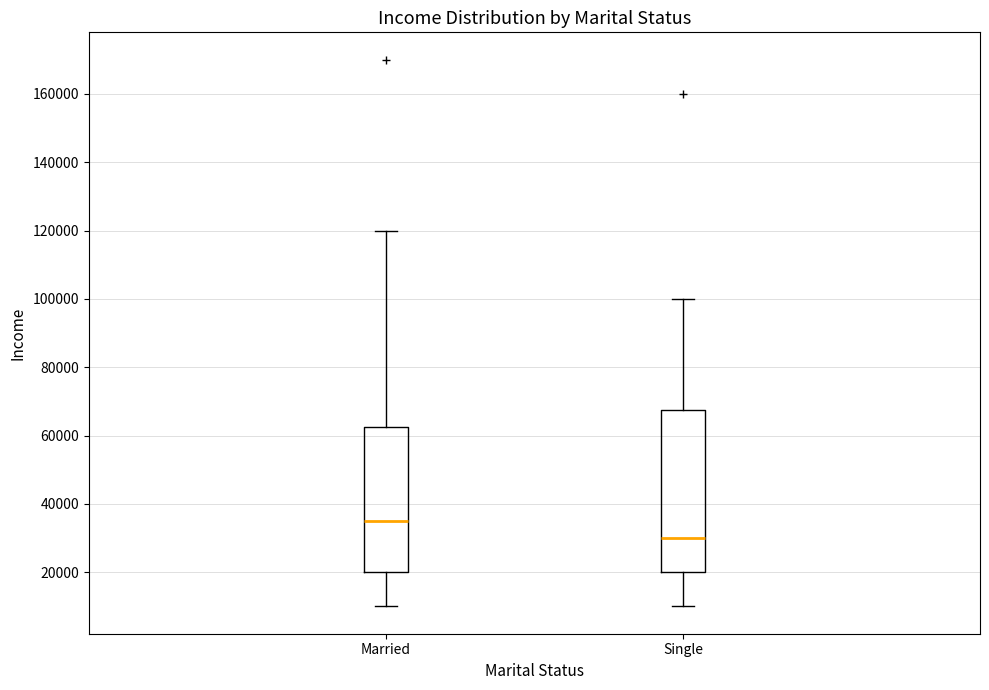

Which box has the lowest median line?

Single